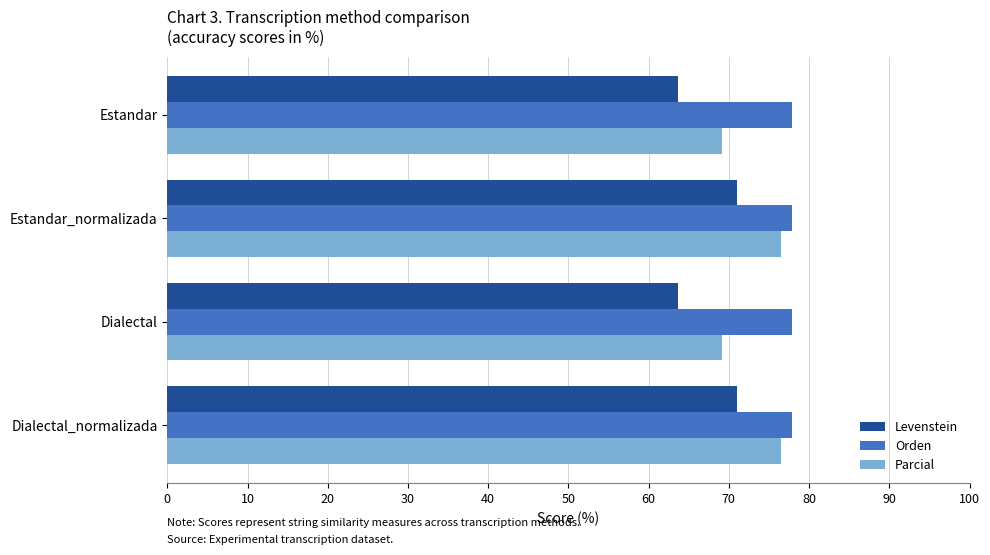

List the series in order of their peak value, highest first.

Orden, Parcial, Levenstein